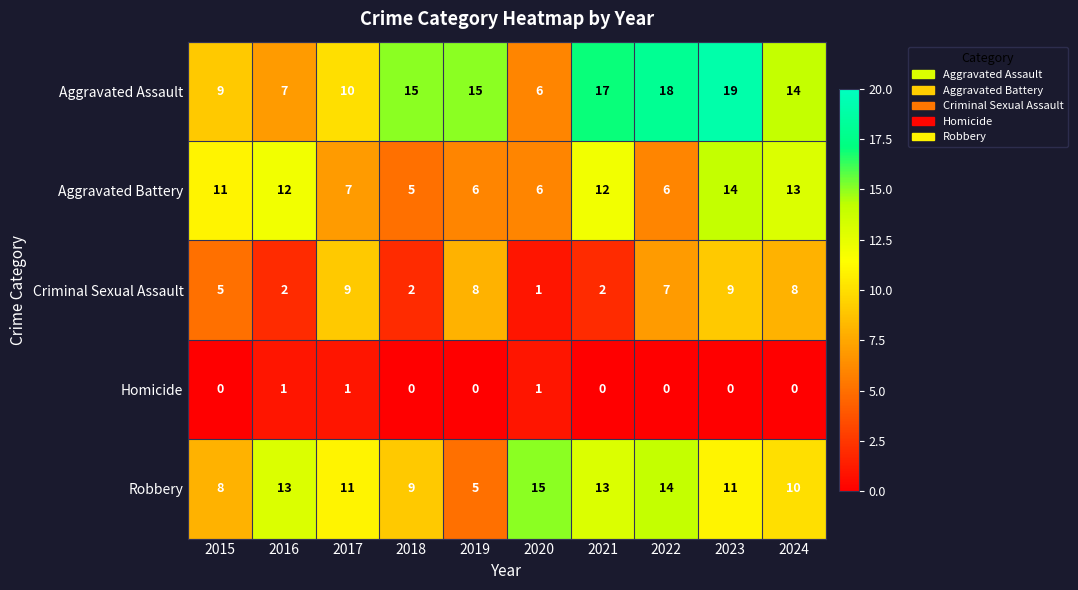

Where is Aggravated Assault nearest to the value 12?

2017